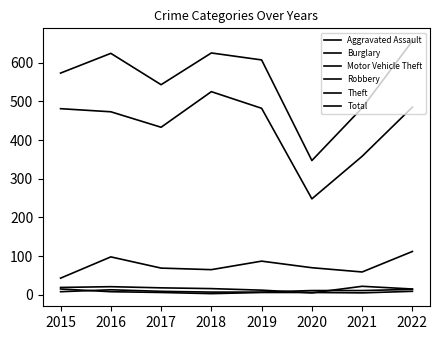

What is the lowest value of the Aggravated Assault series?

7